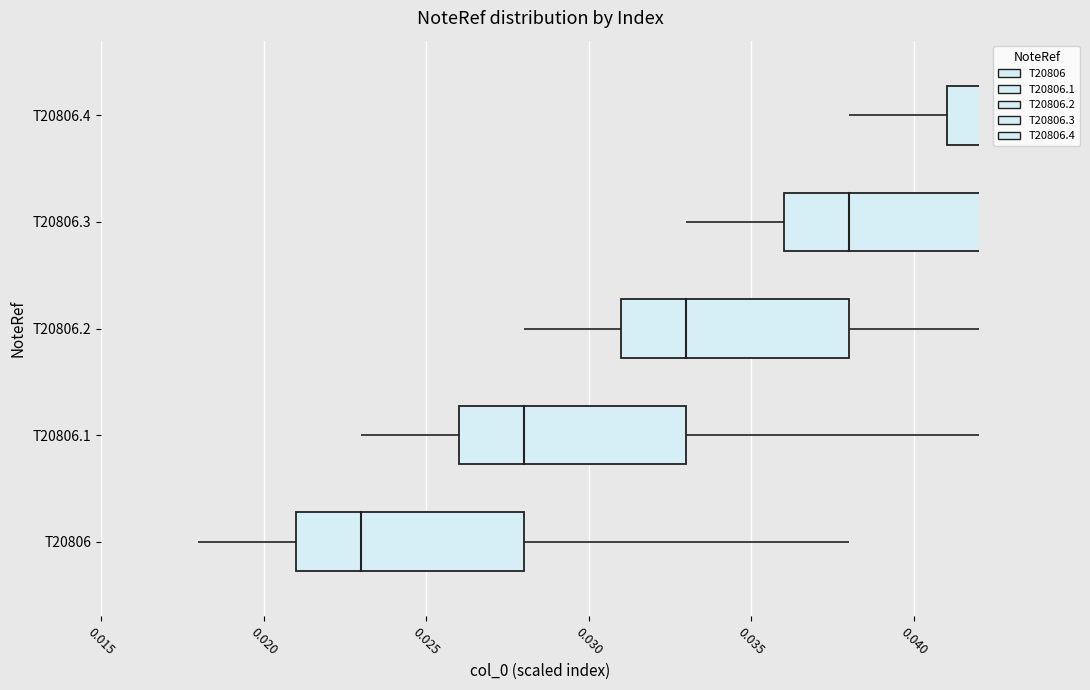

How many data points are above 2?

2